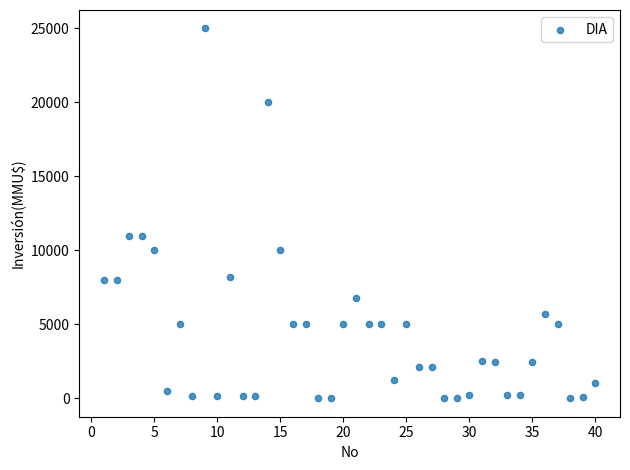

What is the range of Y values (max minus min)?

25000